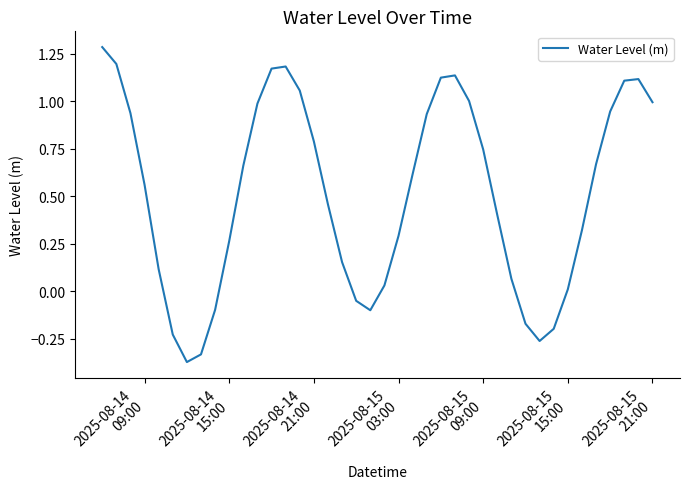

What is the greatest value displayed?

1.3